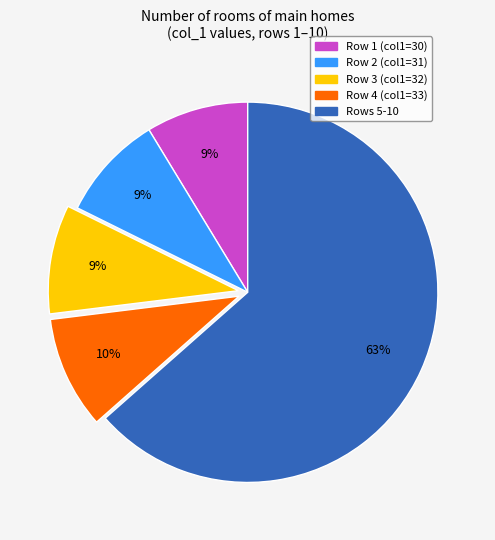

Approximately how many times larger is the value at Row 1 (col1=30) compared to Row 2 (col1=31)?

1.0